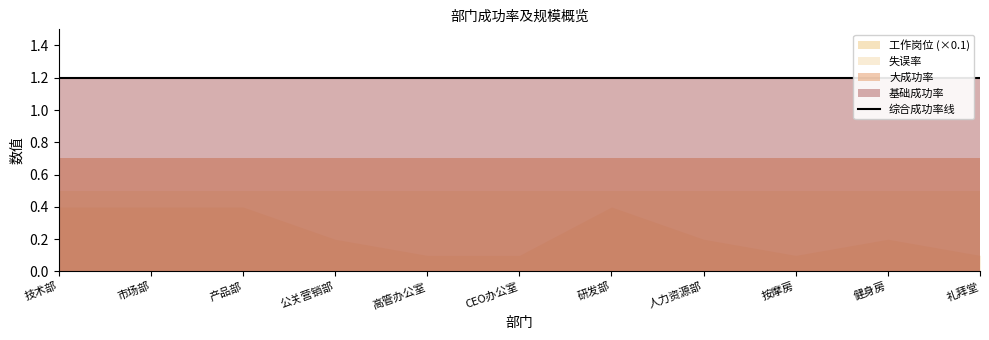

What is the difference between the second highest and second lowest values in the 工作岗位 series?

3.0